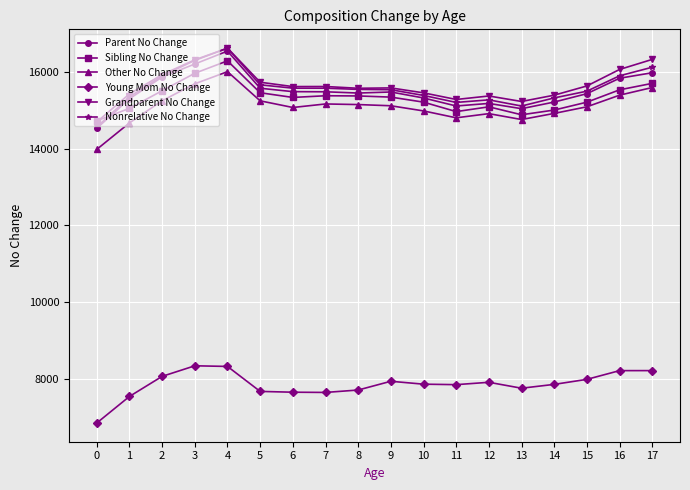

True or false: Young Mom No Change and Grandparent No Change cross at least once.

False